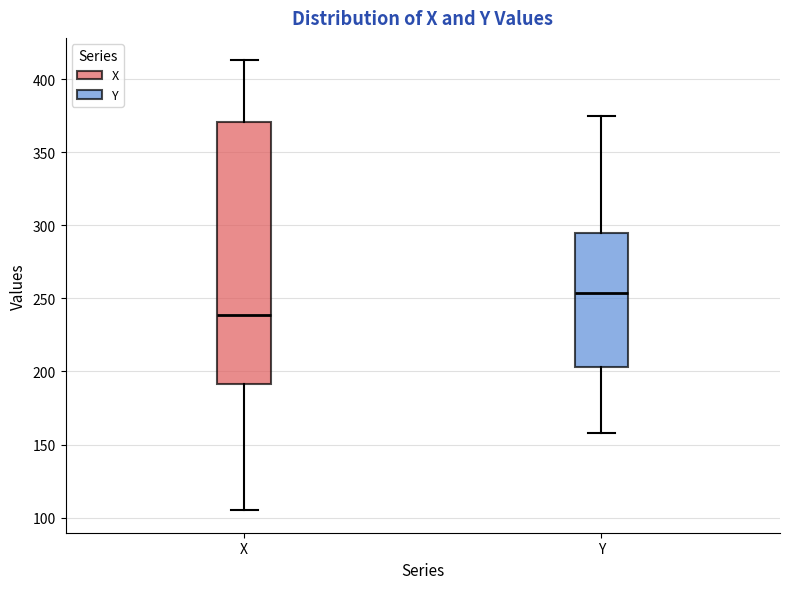

Reading left to right, read every box against the y-axis: the position of its median line, the range the box covers, and the ends of its whiskers. The values are not printed on the chart, so give them approximately, as read against the axis.

X: median 240, box 190 to 370, whiskers 105 to 415
Y: median 255, box 205 to 295, whiskers 160 to 375